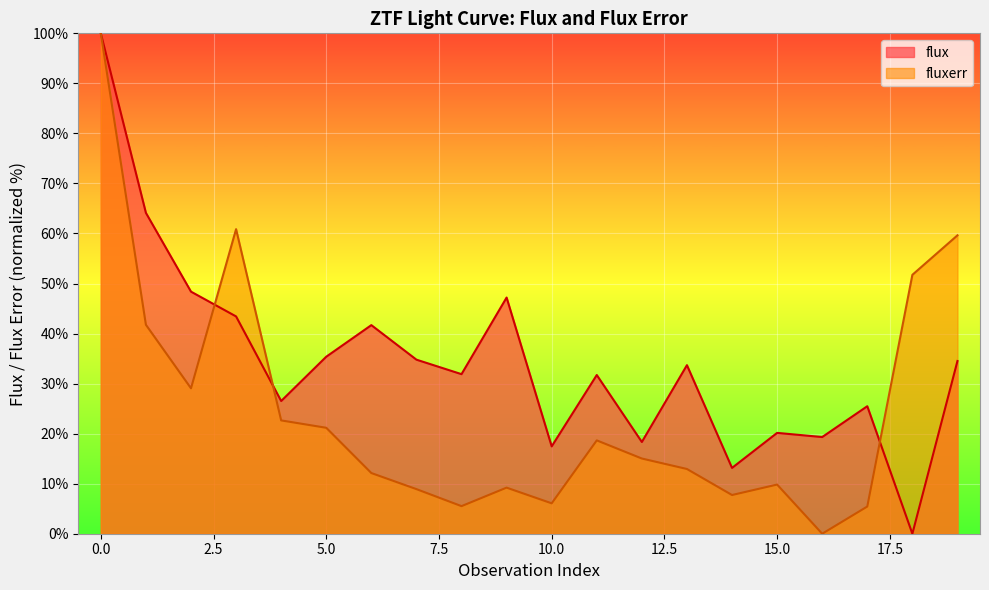

Is it true that fluxerr equals 63.2 at 1?

False